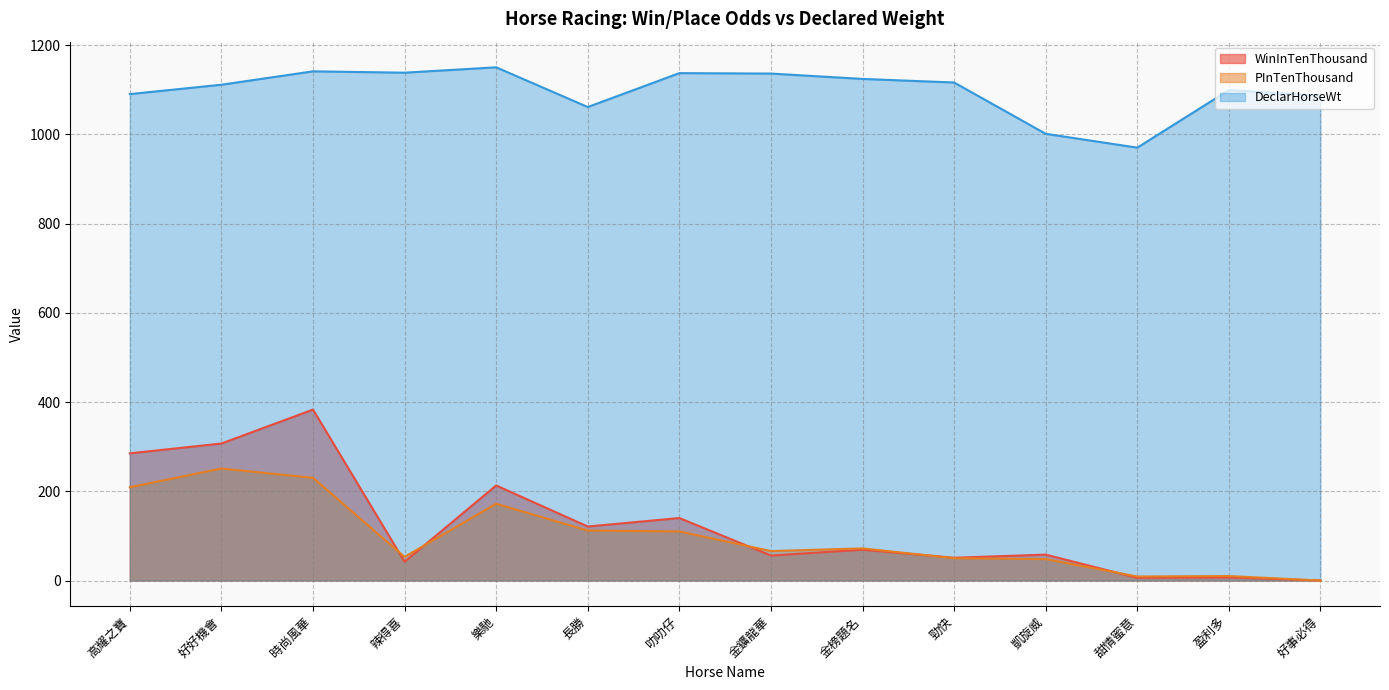

What is the label of the 1st point from the right?

好事必得